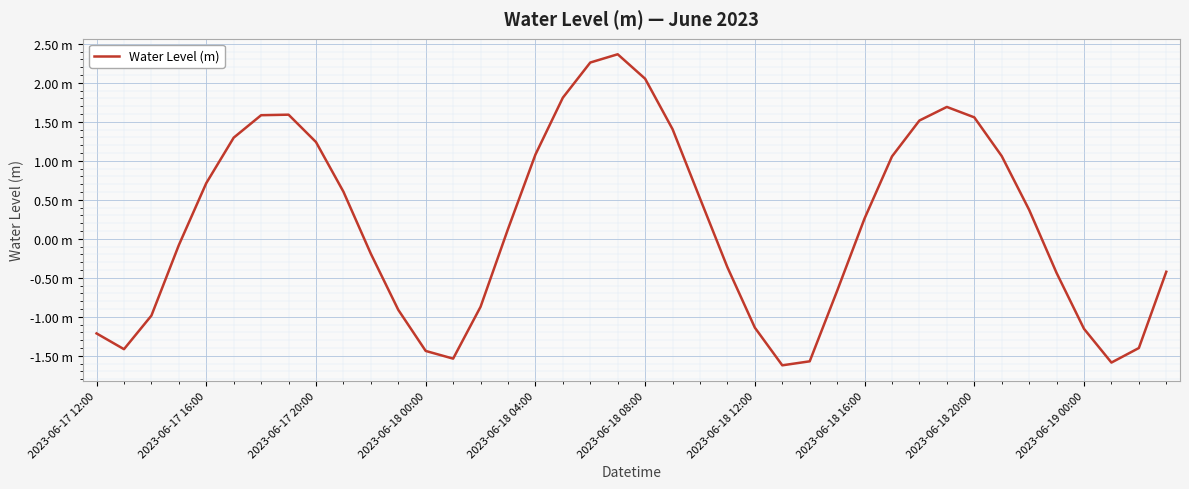

Rank the categories by value from lowest to highest.

25, 37, 26, 13, 12, 2023-06-17 16:00, 38, 2023-06-17 12:00, 36, 24, 2023-06-17 20:00, 11, 14, 27, 35, 39, 23, 10, 2023-06-18 00:00, 15, 28, 34, 22, 2023-06-19 00:00, 2023-06-18 04:00, 29, 33, 16, 2023-06-18 20:00, 2023-06-18 08:00, 21, 30, 32, 2023-06-18 12:00, 2023-06-18 16:00, 31, 17, 20, 18, 19